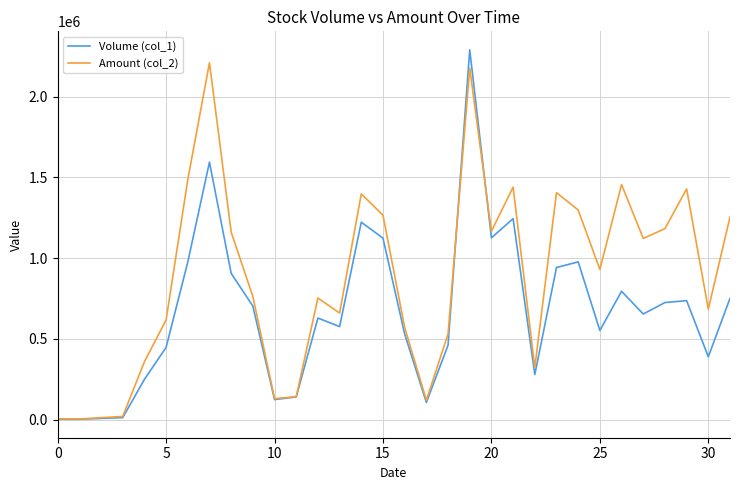

Which series has the largest total across all categories?

Amount (col_2)